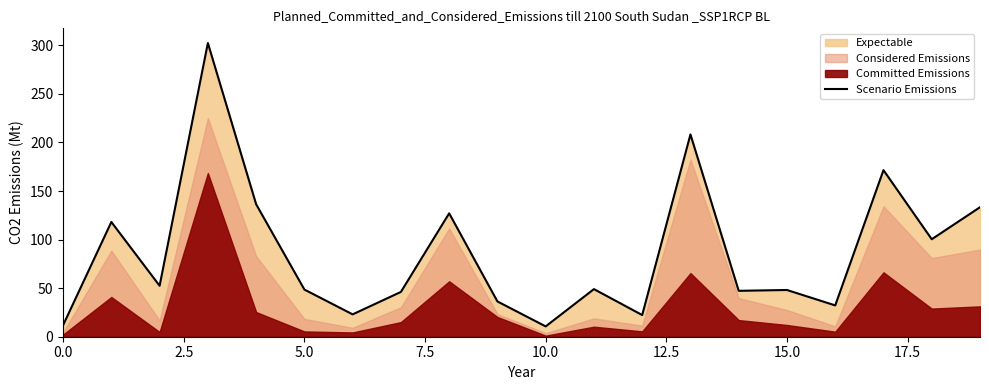

What is the difference between the values at 10 and 0.0?

1.2